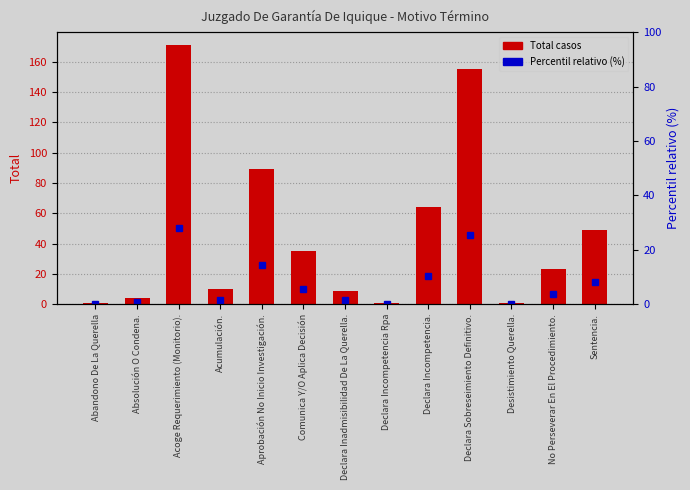

The Total casos series shows 14.2 at Sentencia.. True or false?

False